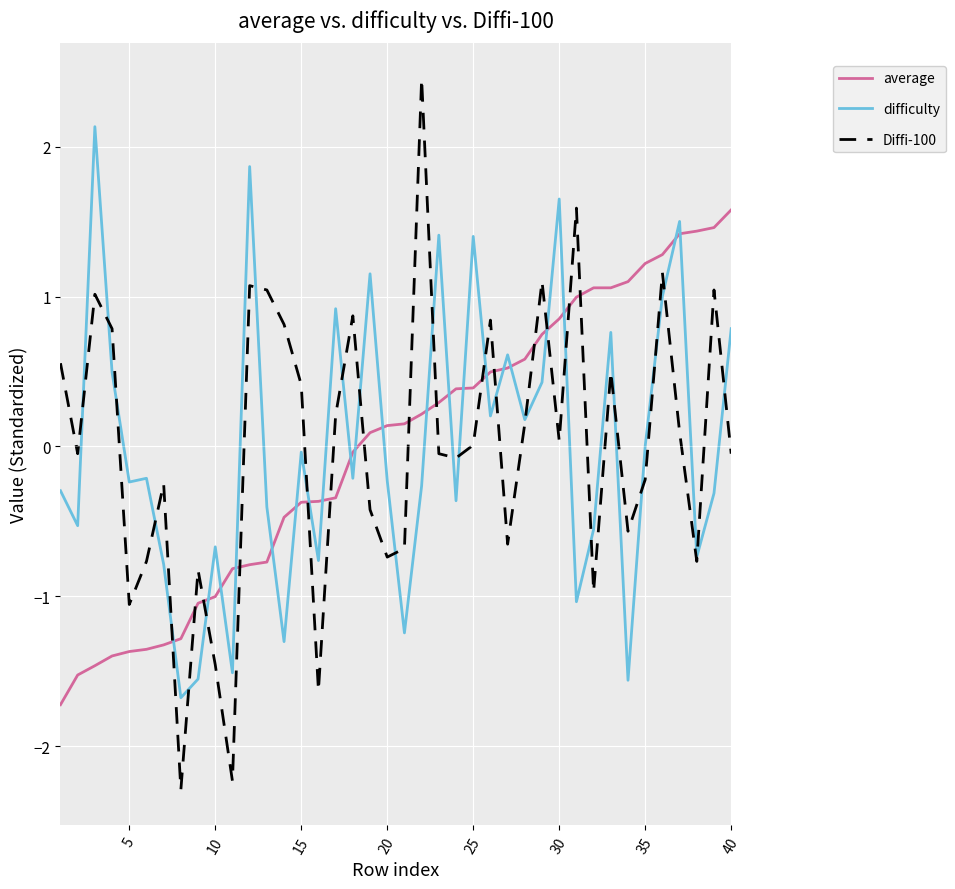

How many interior local valleys does the Diffi-100 series have?

12